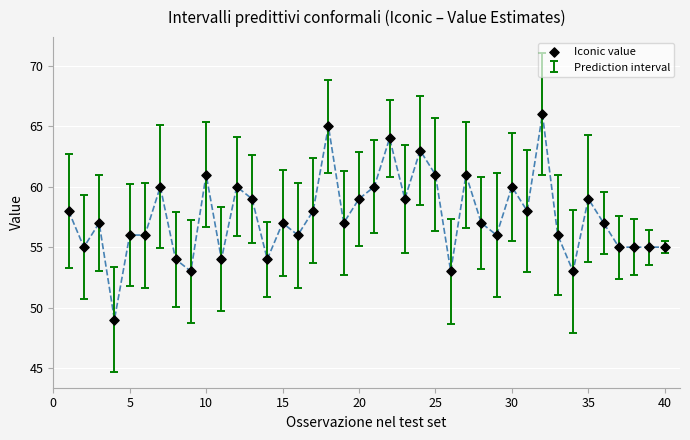

What is the range of Y values (max minus min)?

17